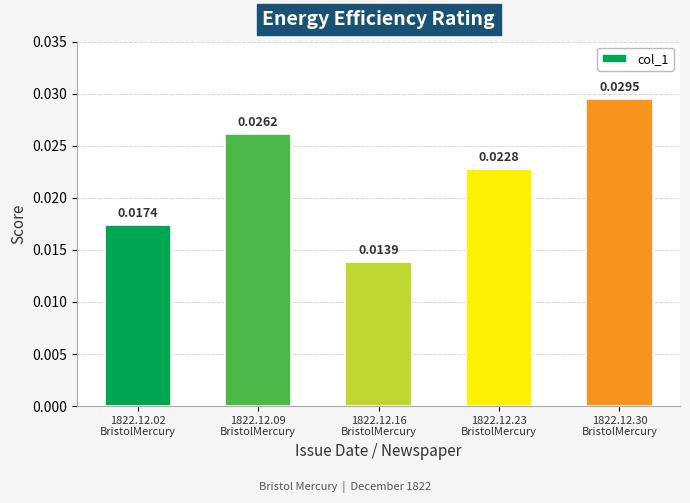

List the labels in order of value, largest first.

1822.12.30
BristolMercury, 1822.12.09
BristolMercury, 1822.12.23
BristolMercury, 1822.12.02
BristolMercury, 1822.12.16
BristolMercury